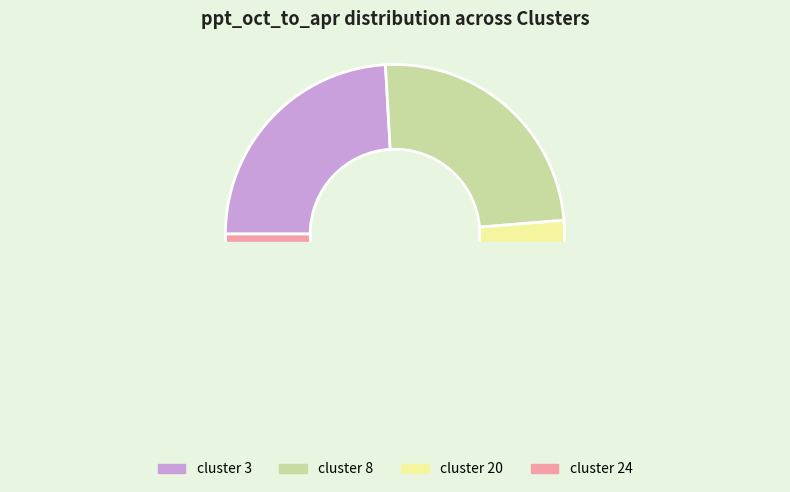

Which slice is the smallest?

cluster 24